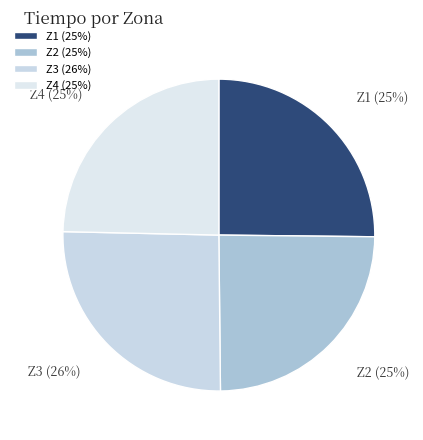

Is it true that Z3 is 17% of the pie?

False